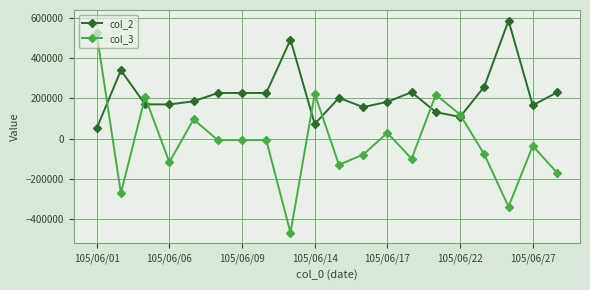

Which series has the largest total across all categories?

col_2